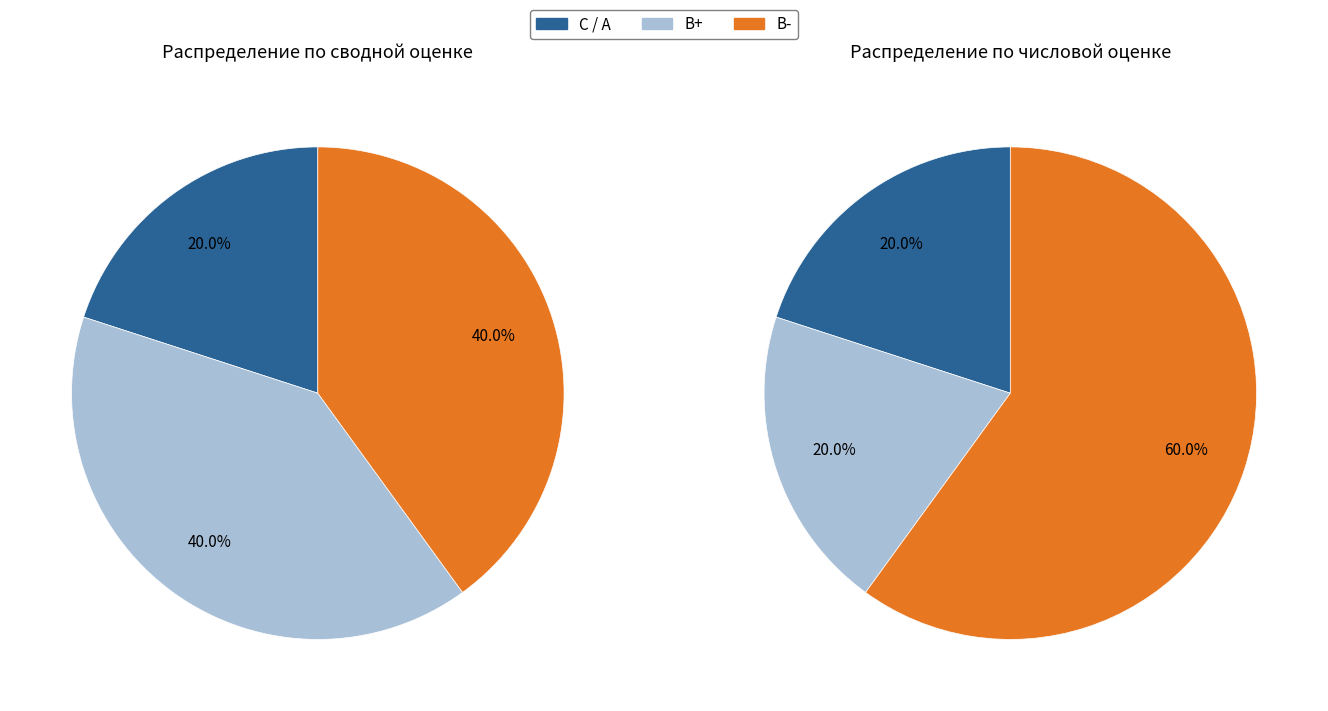

Is Шилко Вадим the majority of the pie?

No